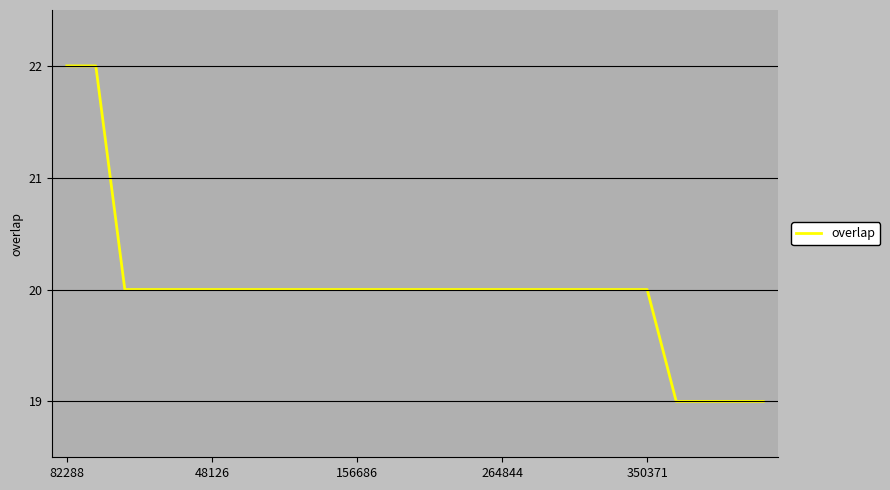

What is the greatest value displayed?

22